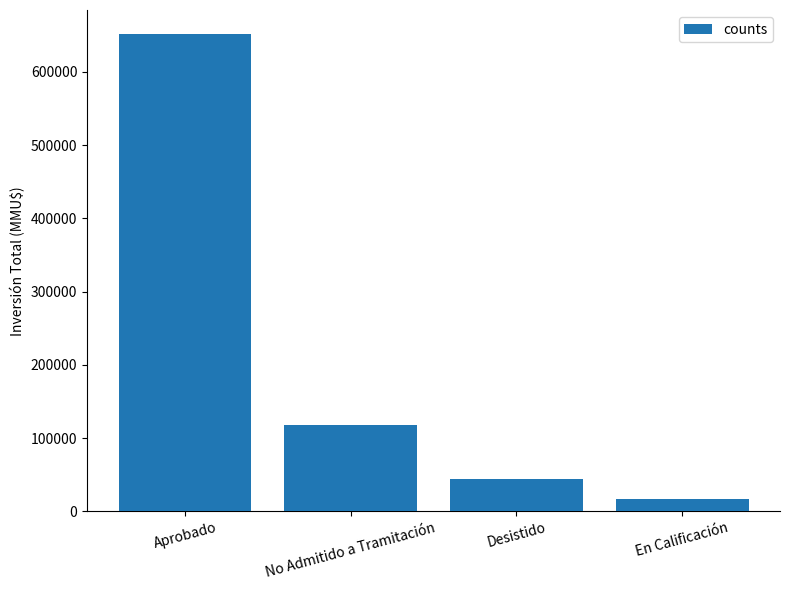

Rank the categories by value from lowest to highest.

En Calificación, Desistido, No Admitido a Tramitación, Aprobado